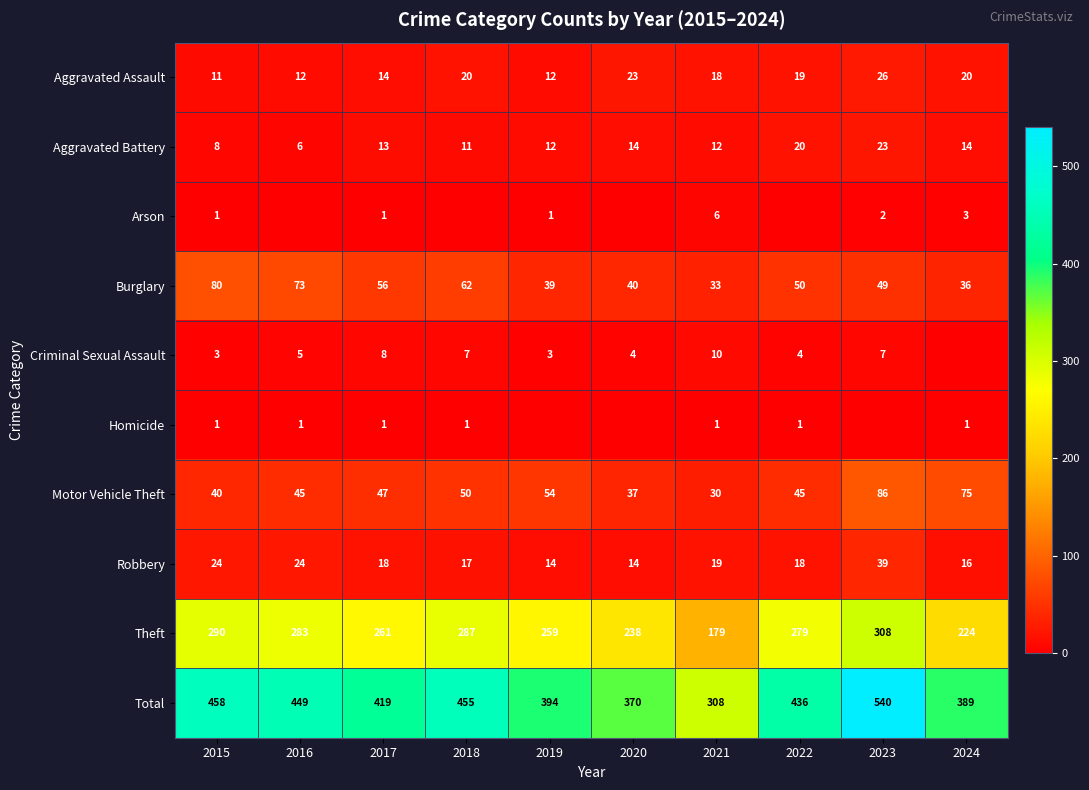

Is the value of Total at 2020 greater than the value of Aggravated Battery at 2016?

Yes